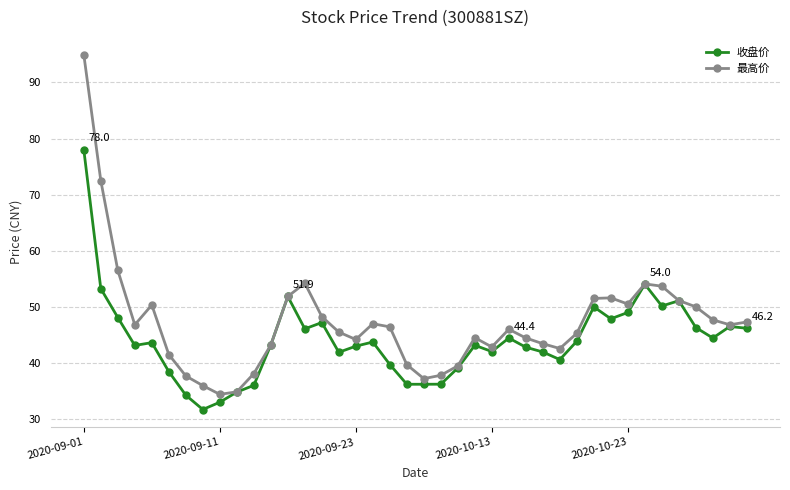

What are all the series names shown in the legend?

收盘价, 最高价